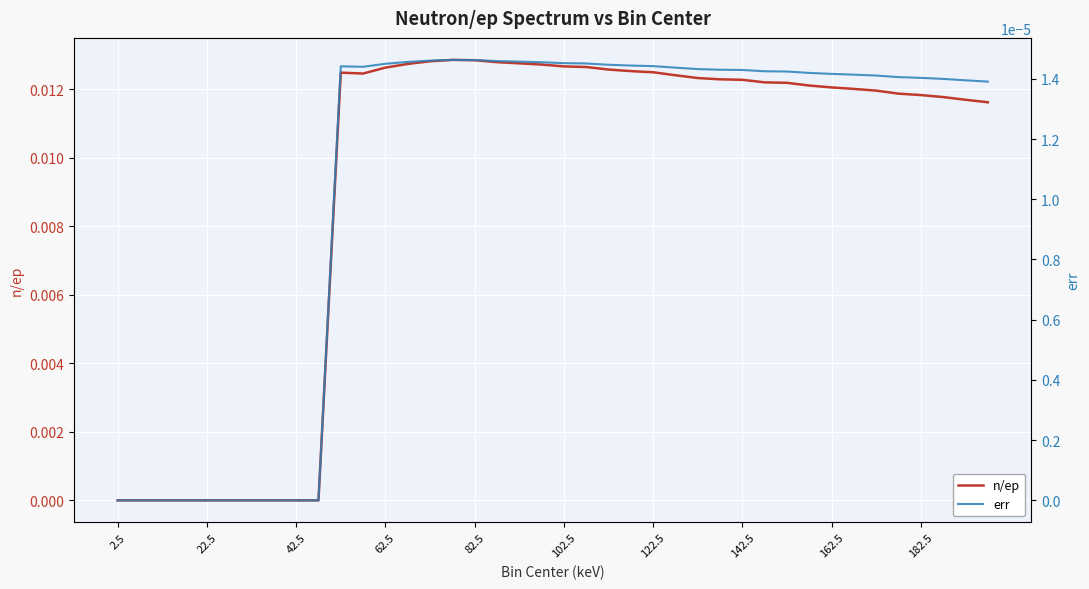

Where is n/ep nearest to the value 0?

2.5